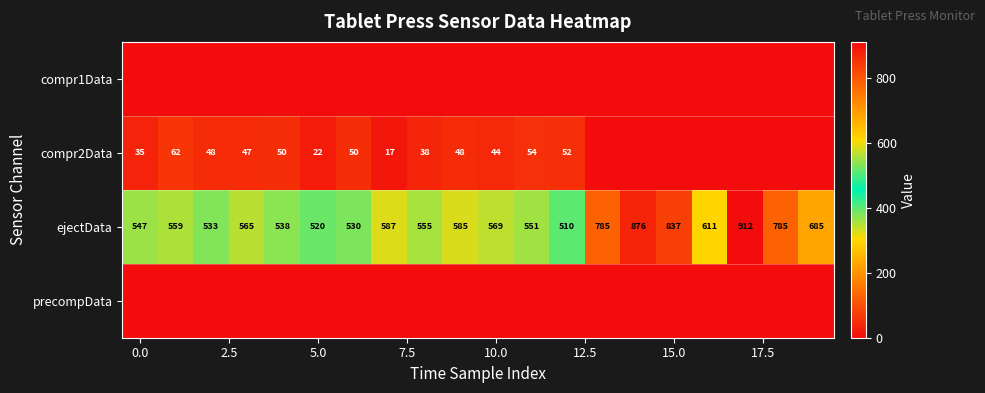

How many data points in ejectData are less than 569?

10